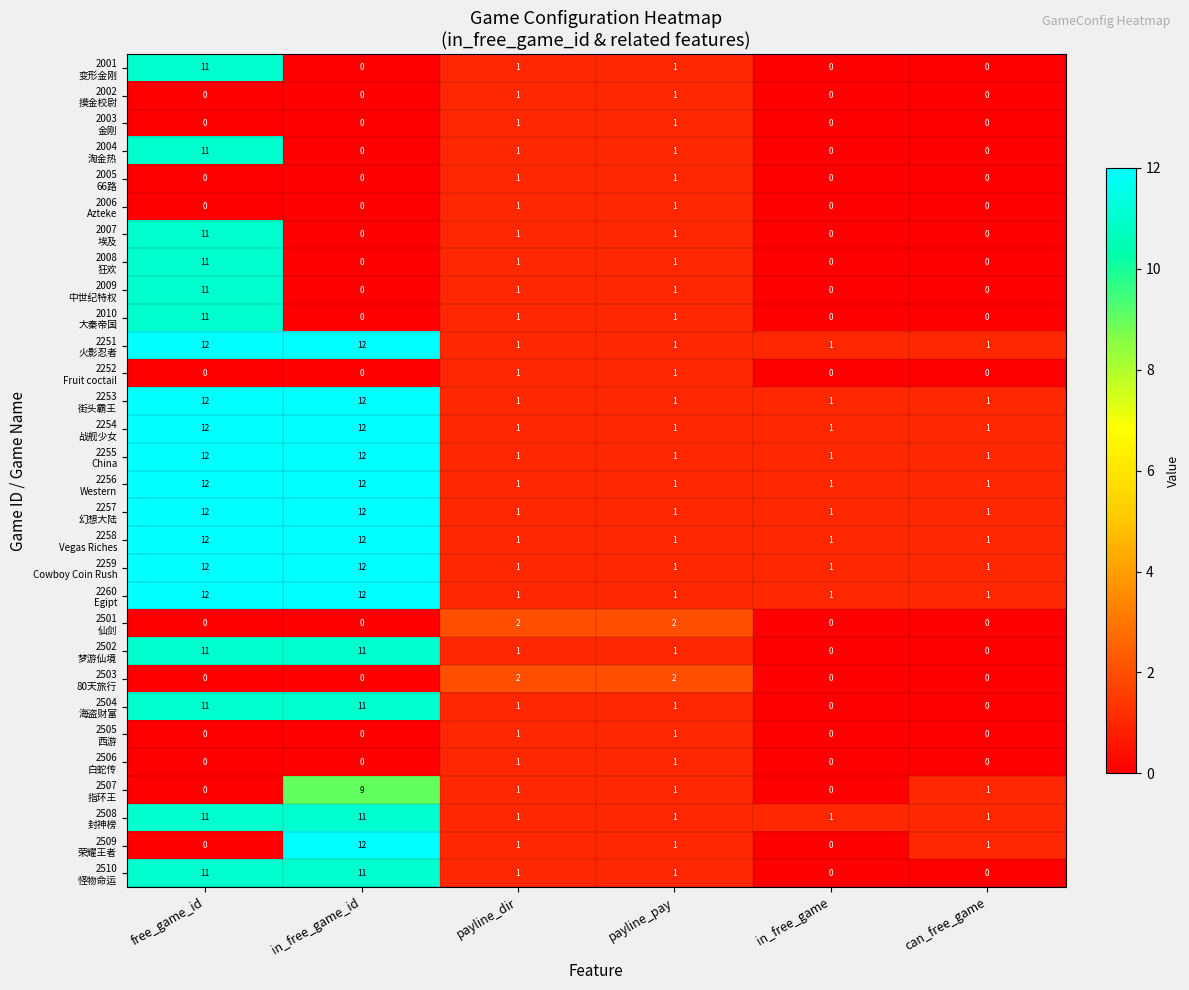

What is the difference between the highest and lowest values at in_free_game_id?

12